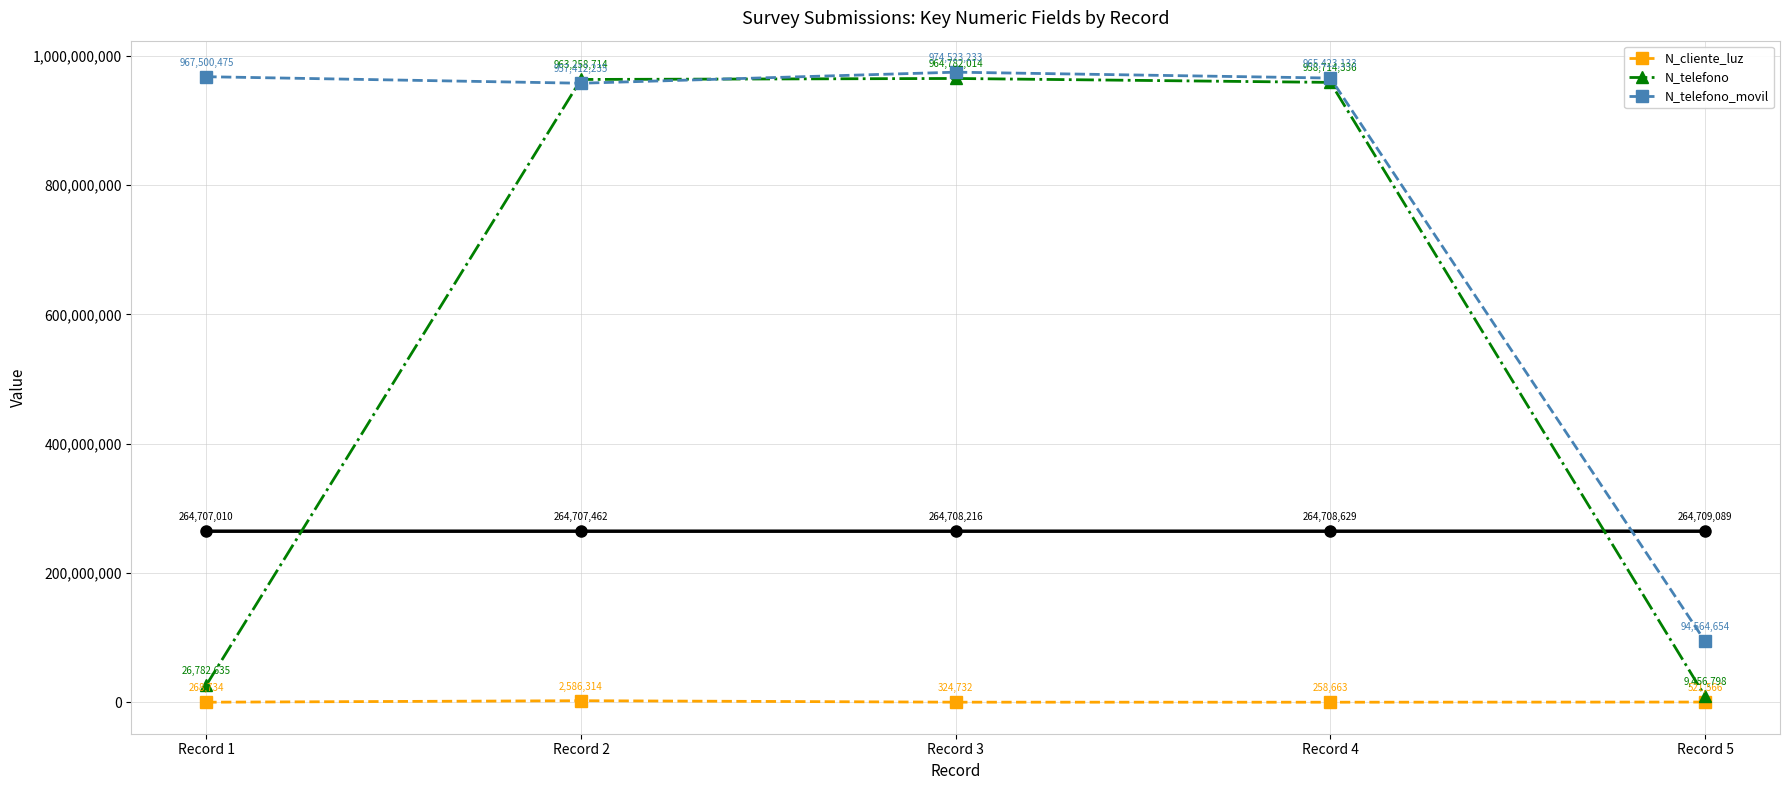

At which label does N_telefono_movil reach its peak?

Record 3